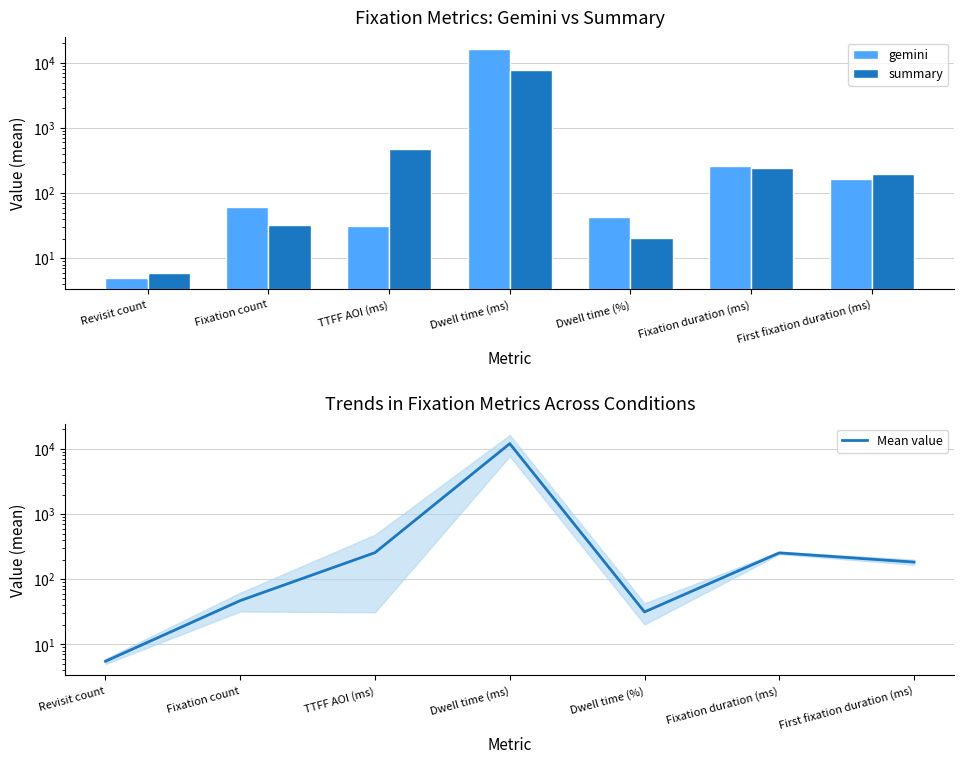

List the labels in order of summary value, smallest first.

Revisit count, Dwell time (%), Fixation count, First fixation duration (ms), Fixation duration (ms), TTFF AOI (ms), Dwell time (ms)